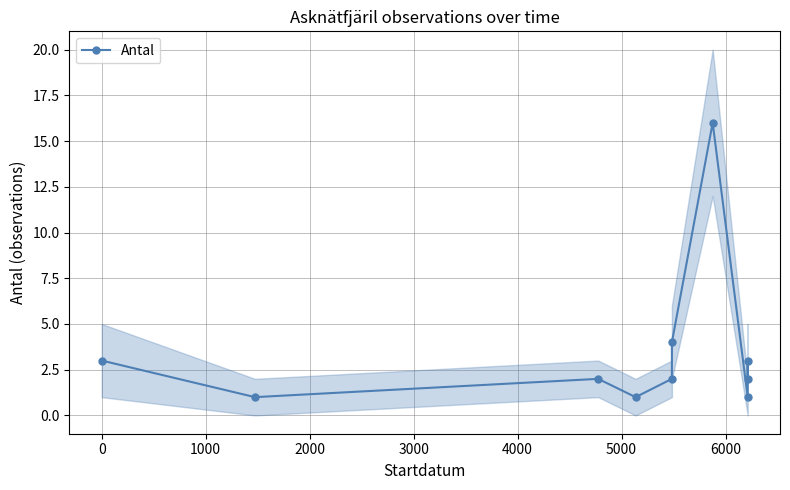

What is the minimum value shown in the chart?

1